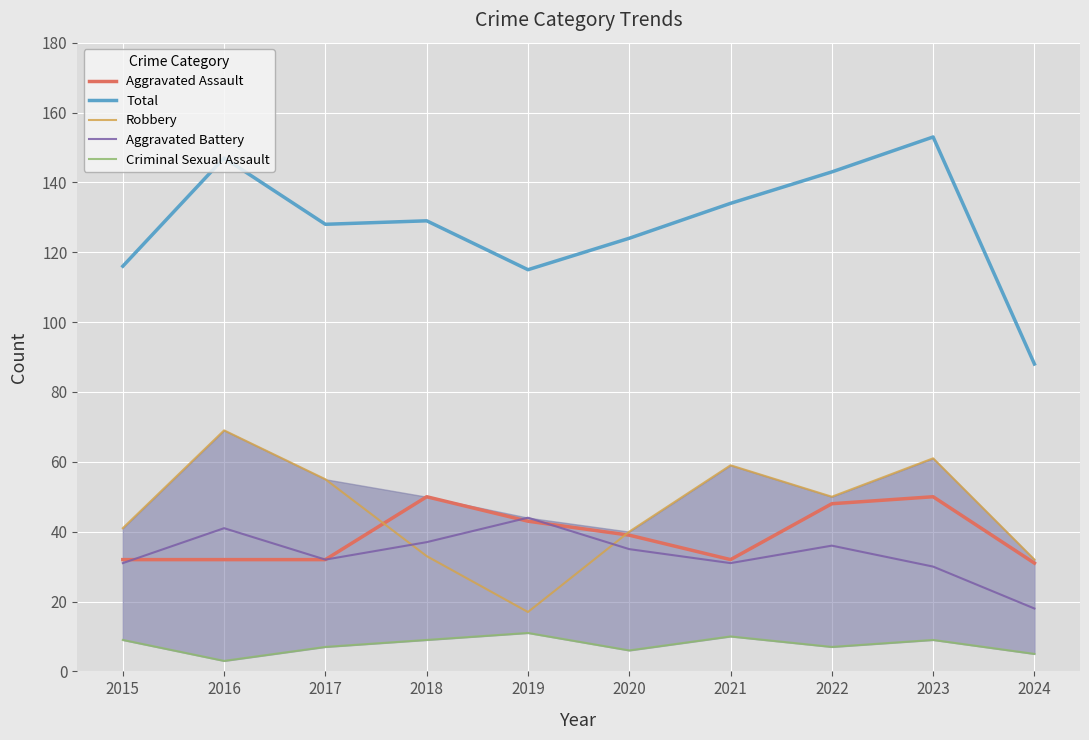

After their last crossing, which series has the higher values: Aggravated Assault or Aggravated Battery?

Aggravated Assault